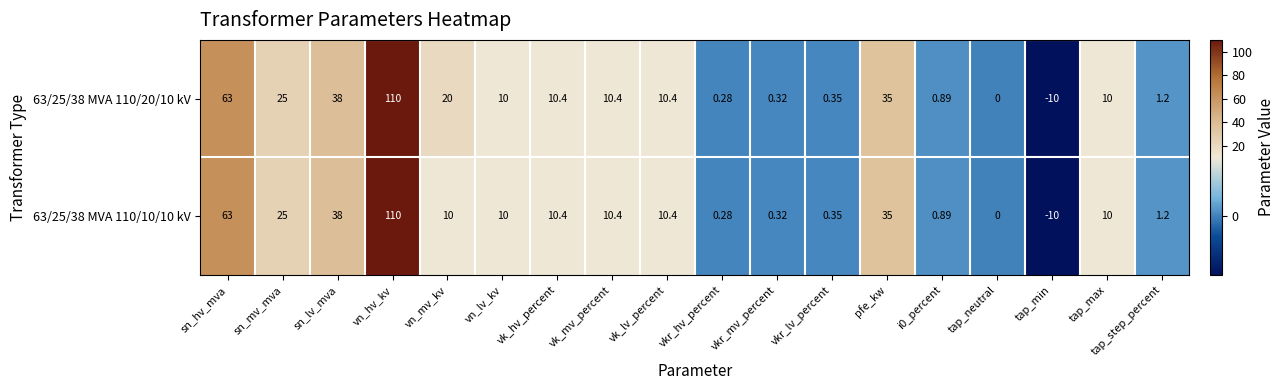

Which label corresponds to the smallest value in the chart?

tap_min